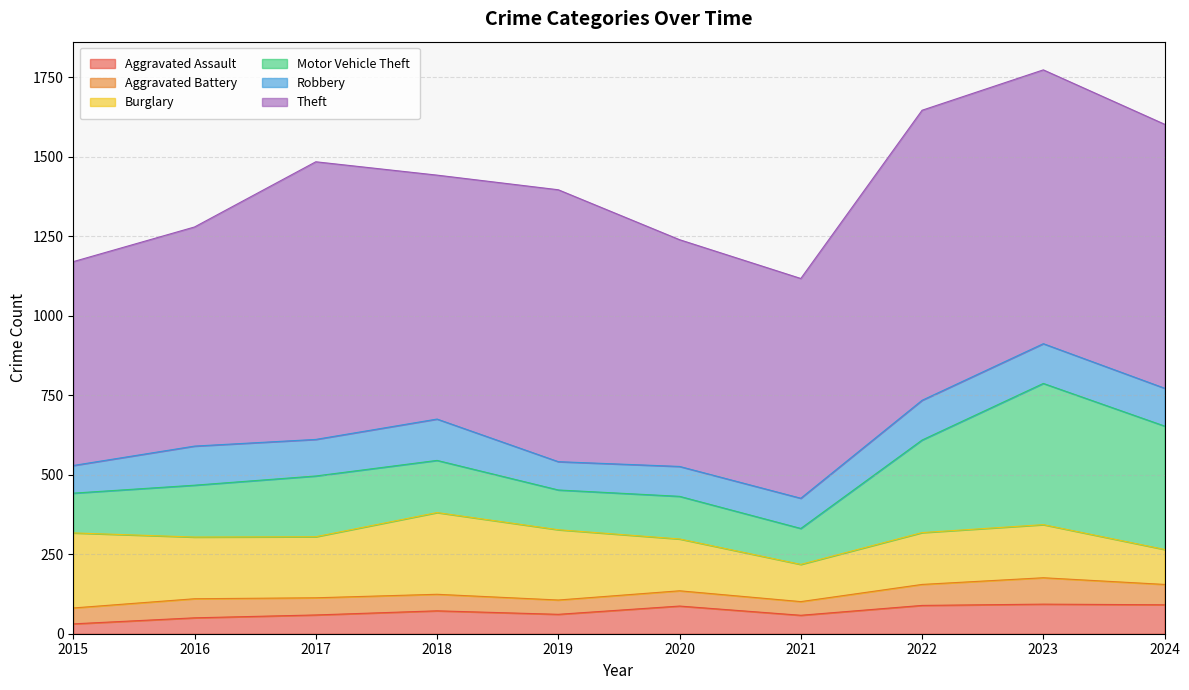

At how many categories does at least one series exceed 571?

10